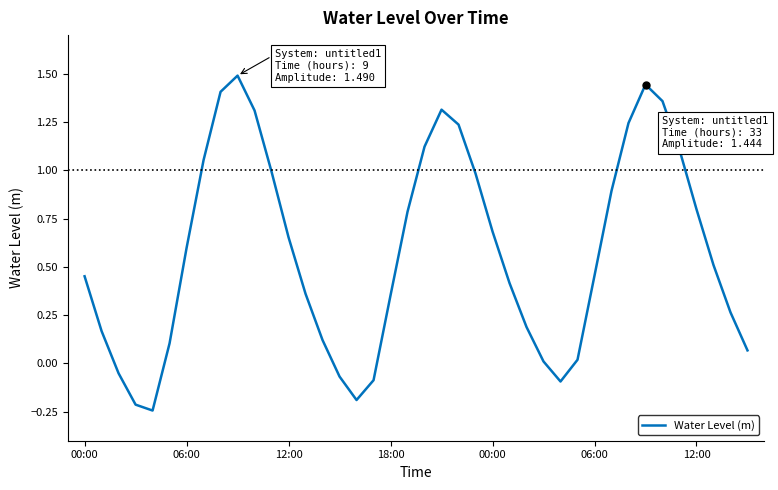

What is the greatest value displayed?

1.5